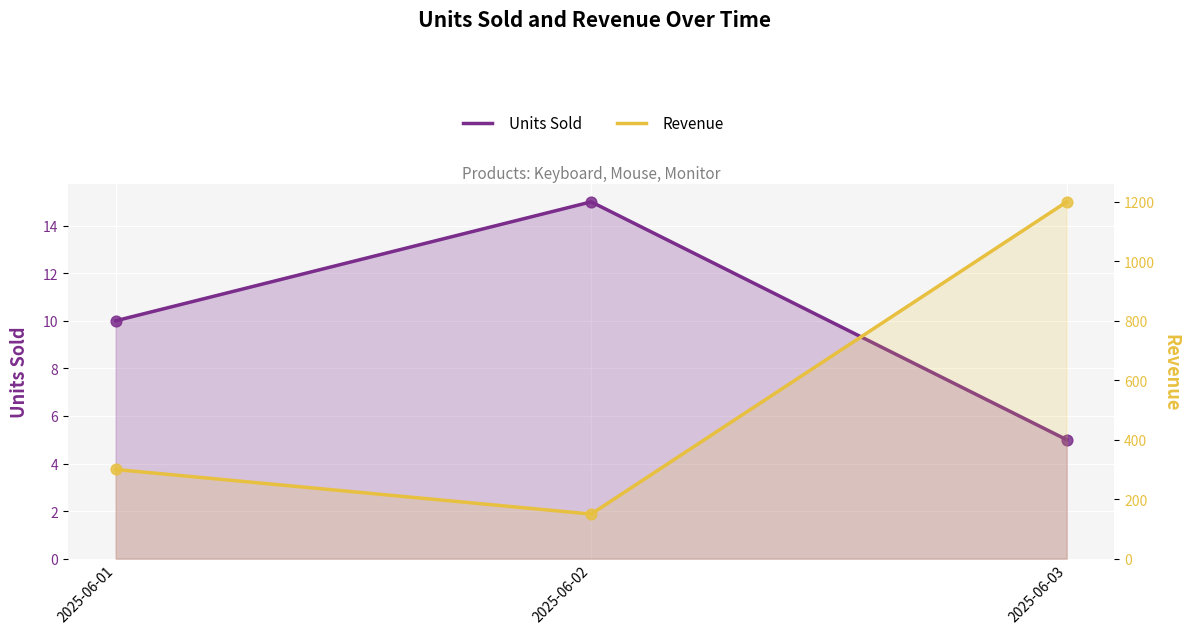

Which series has the largest Y range (max minus min)?

Revenue